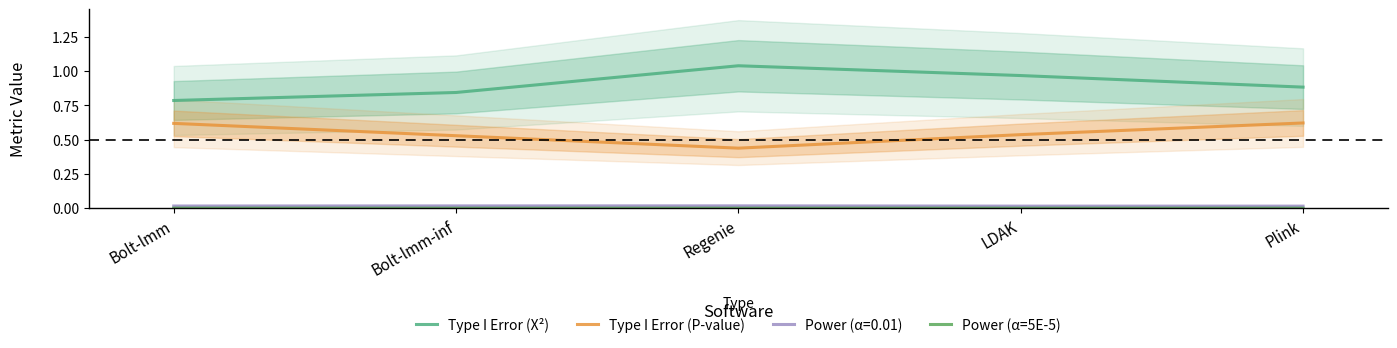

How many categories are shown in the chart?

5